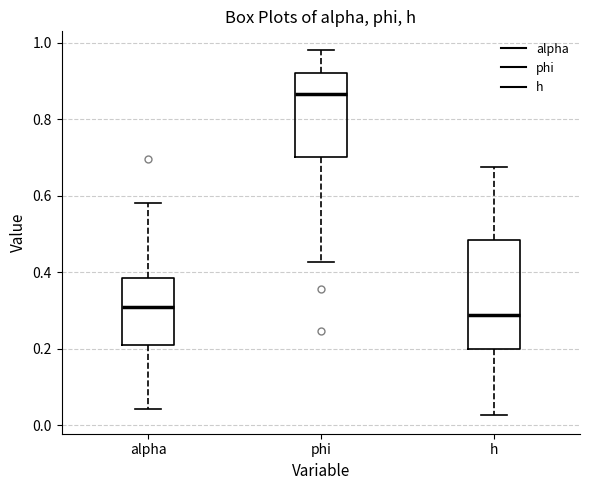

Reading left to right, transcribe this box plot: for each box, give where its median line is, the range the box spans, and where its two whiskers end, as read against the y-axis. The values are not printed on the chart, so give them approximately, as read against the axis.

alpha: median 0.30, box 0.22 to 0.38, whiskers 0.04 to 0.58
phi: median 0.86, box 0.70 to 0.92, whiskers 0.42 to 0.98
h: median 0.28, box 0.20 to 0.48, whiskers 0.02 to 0.68